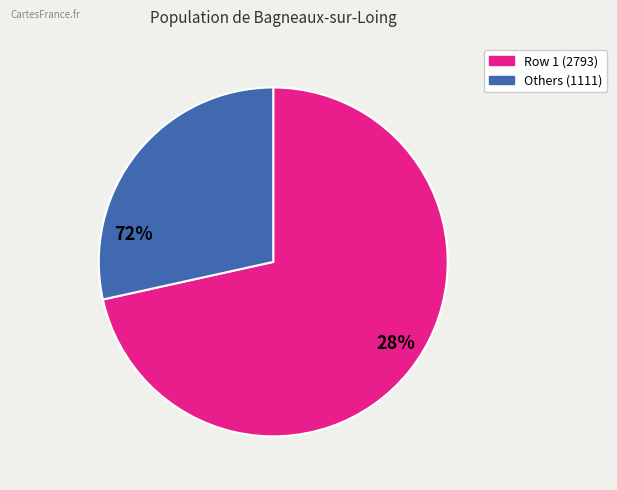

Does any single category account for the majority?

Yes